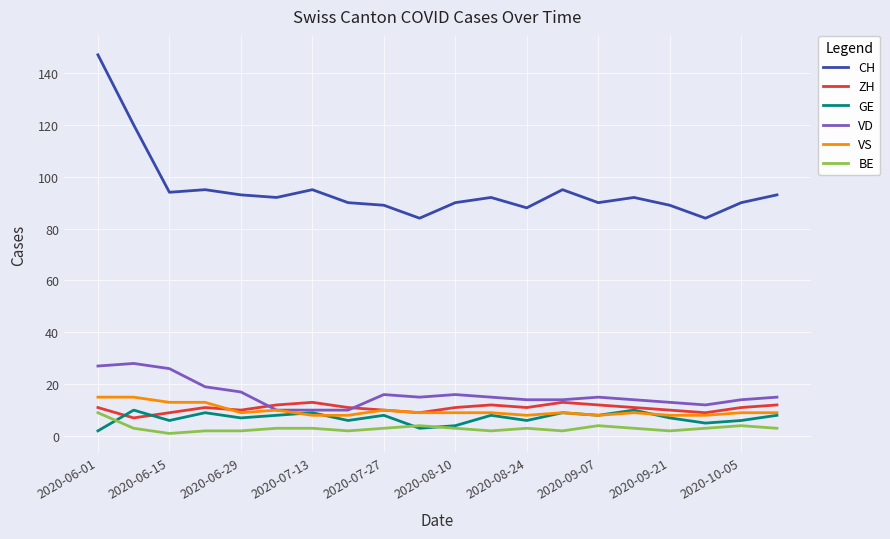

What is the greatest value displayed?

147